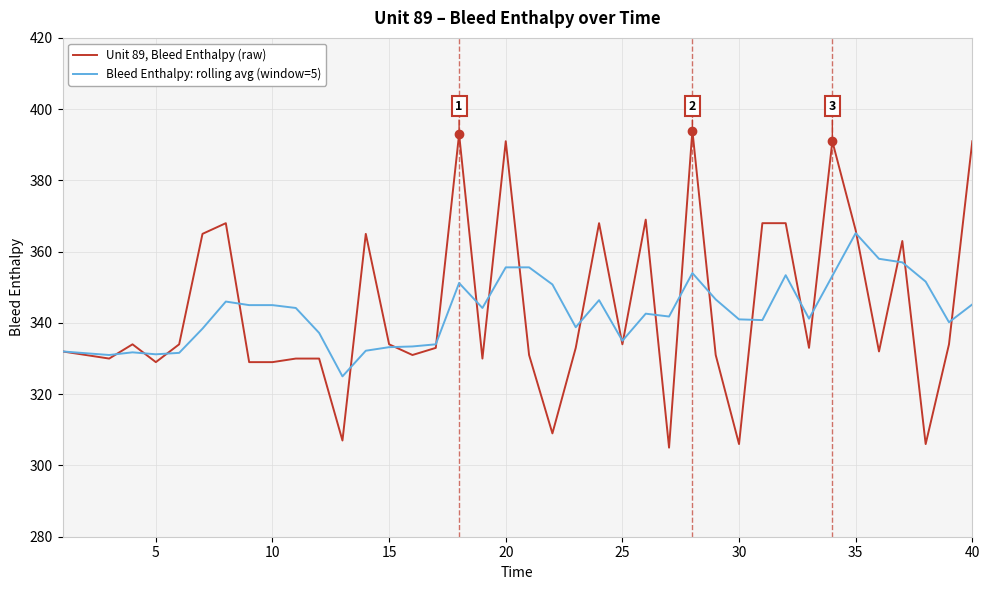

List the series in order of their peak value, highest first.

Unit 89, Bleed Enthalpy (raw), Bleed Enthalpy: rolling avg (window=5)